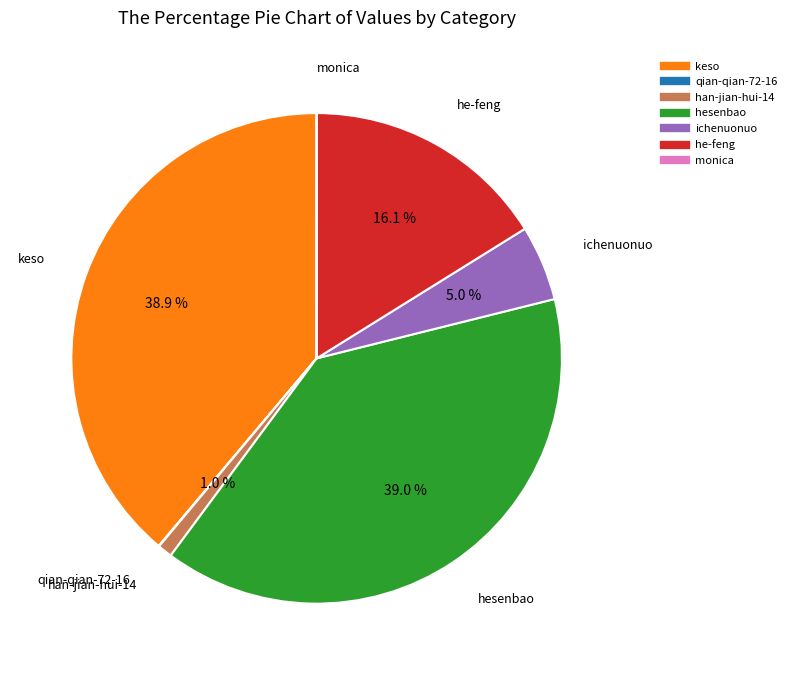

Between keso and he-feng, which is larger?

keso